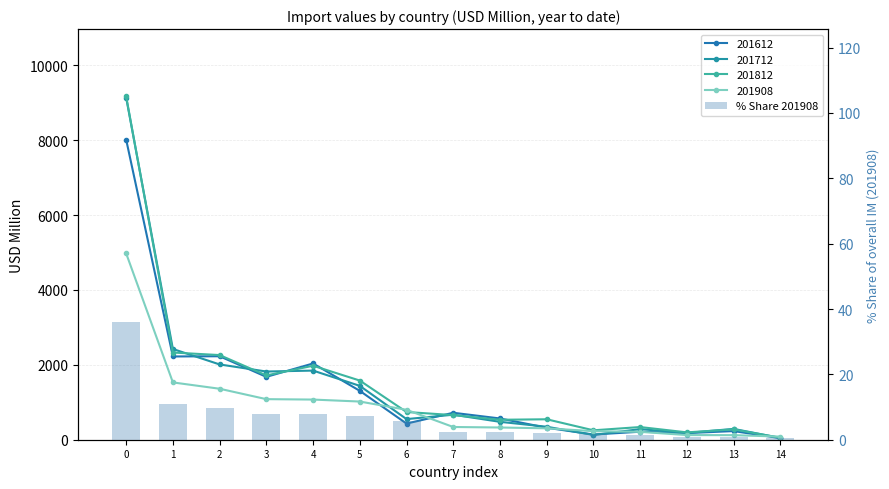

What is the value of the 13th bar from the left?

0.9